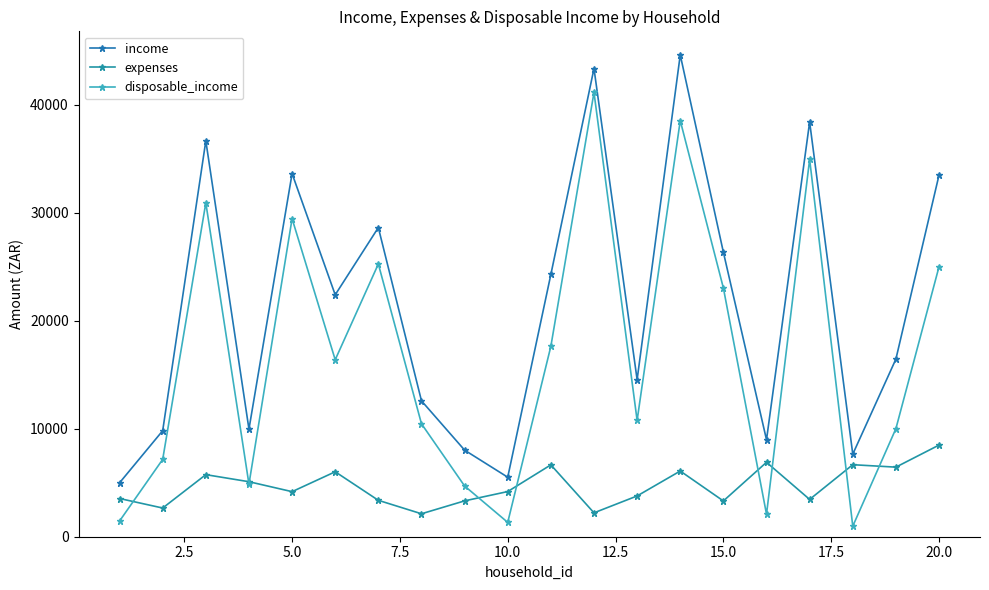

How many lines are shown in the chart?

3